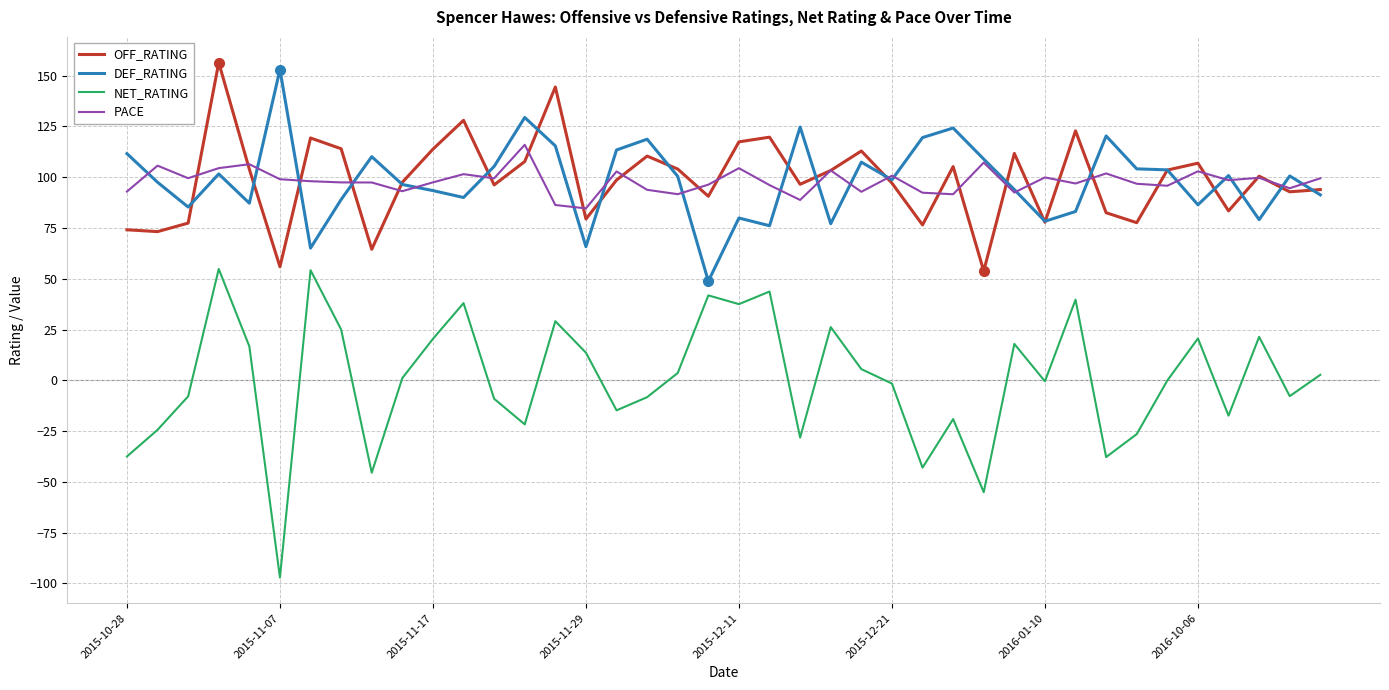

True or false: OFF_RATING and DEF_RATING intersect in this chart.

True